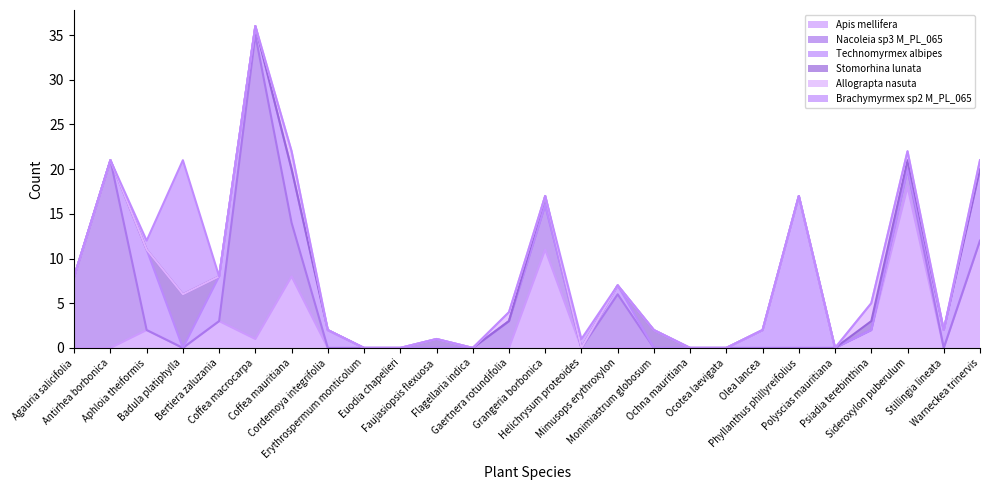

What is the greatest value displayed?

34